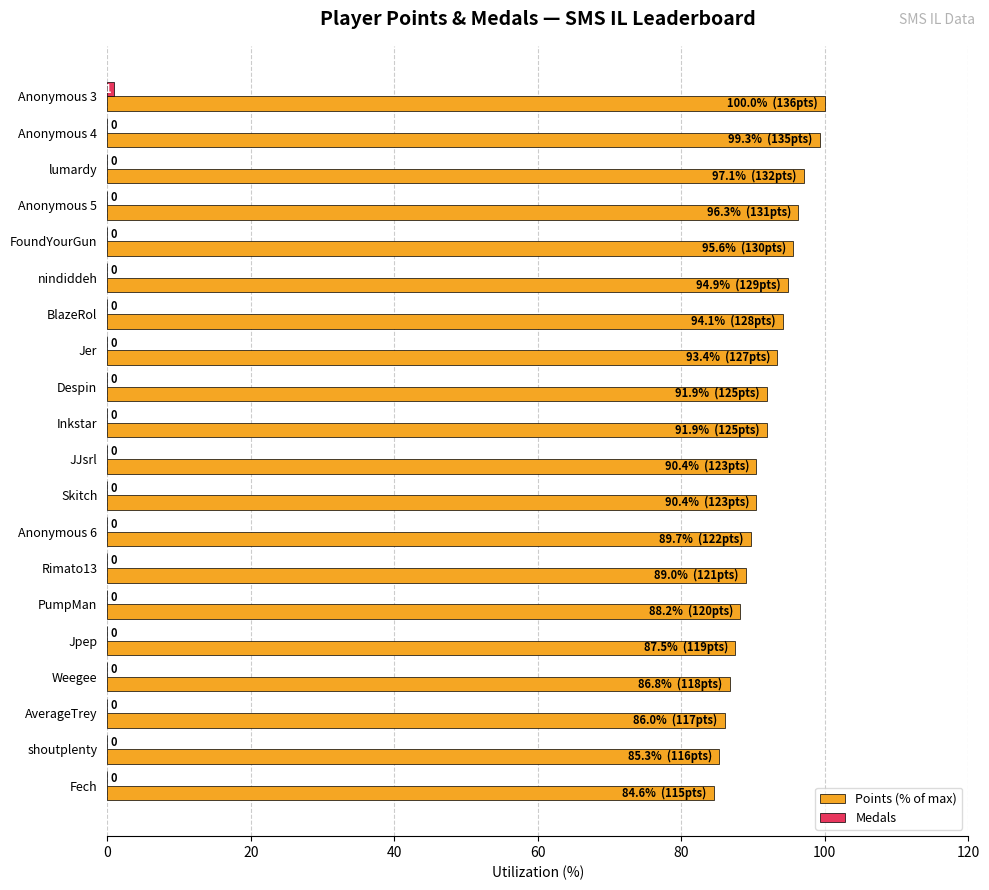

Which label corresponds to the largest value in the chart?

Anonymous 3